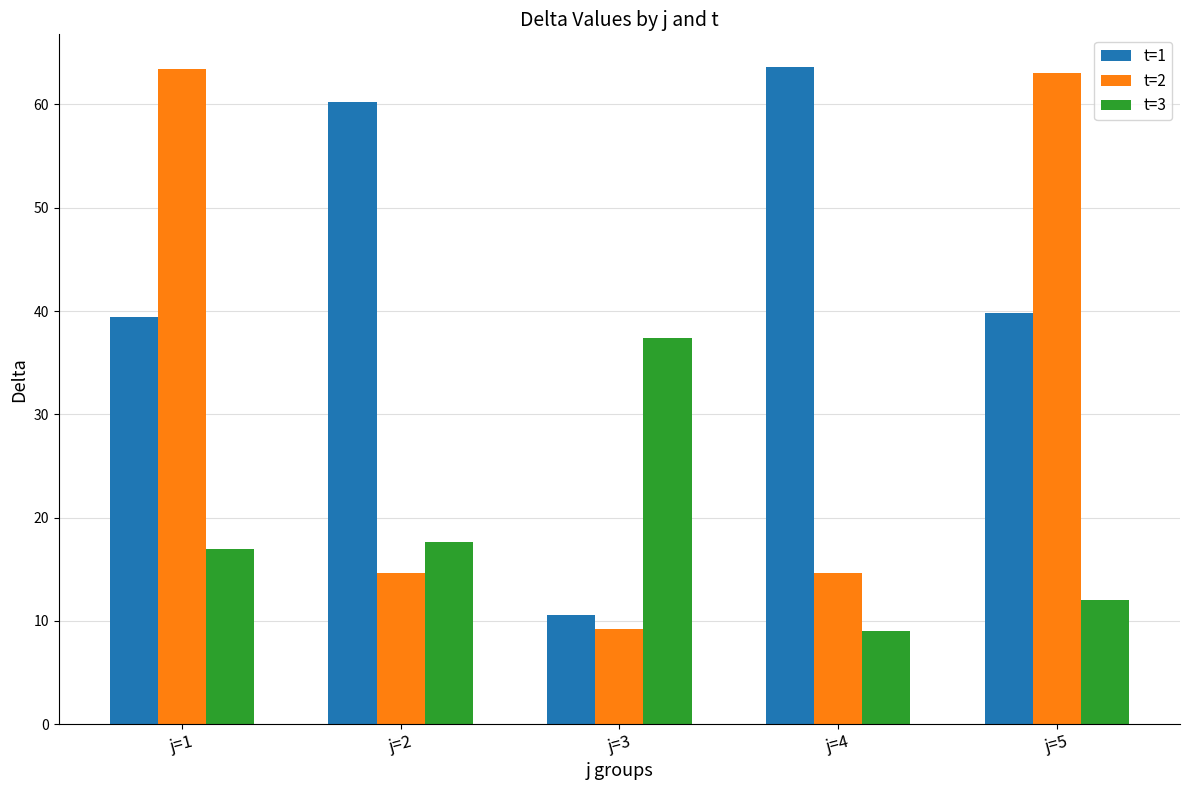

True or false: t=1 has a value of 12.3 at j=1.

False